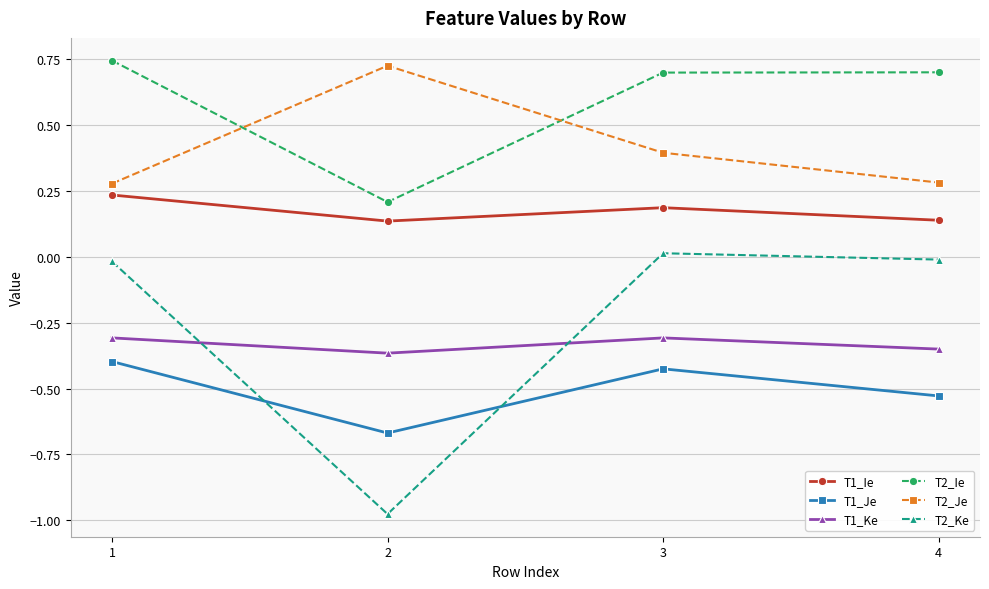

True or false: T1_Ke and T1_Ie cross at least once.

False